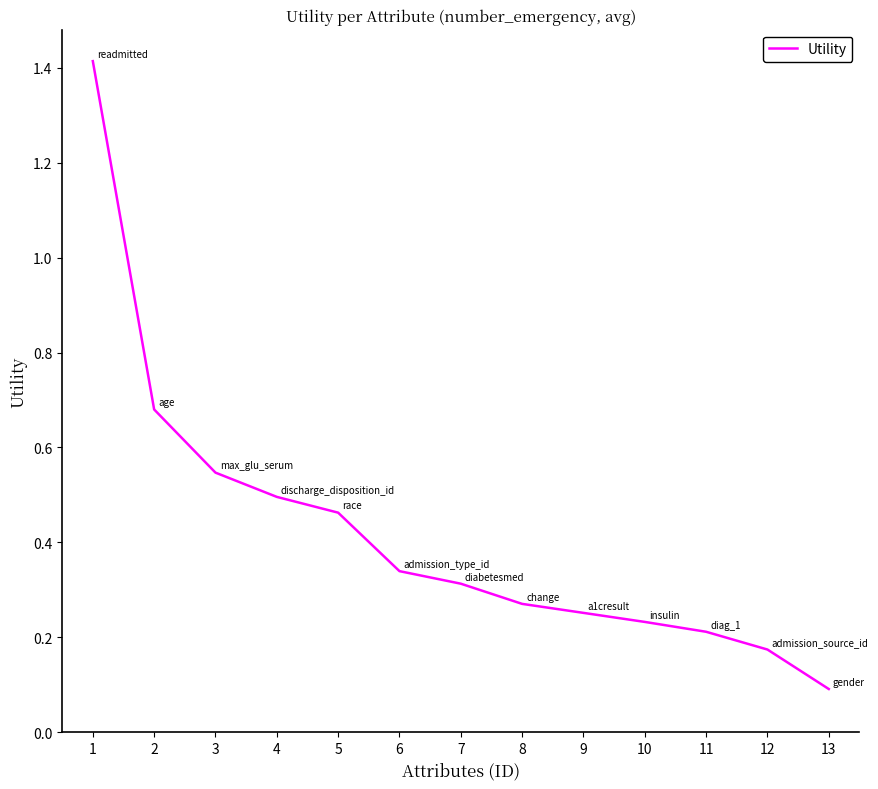

What is the difference between the maximum and minimum values?

1.3